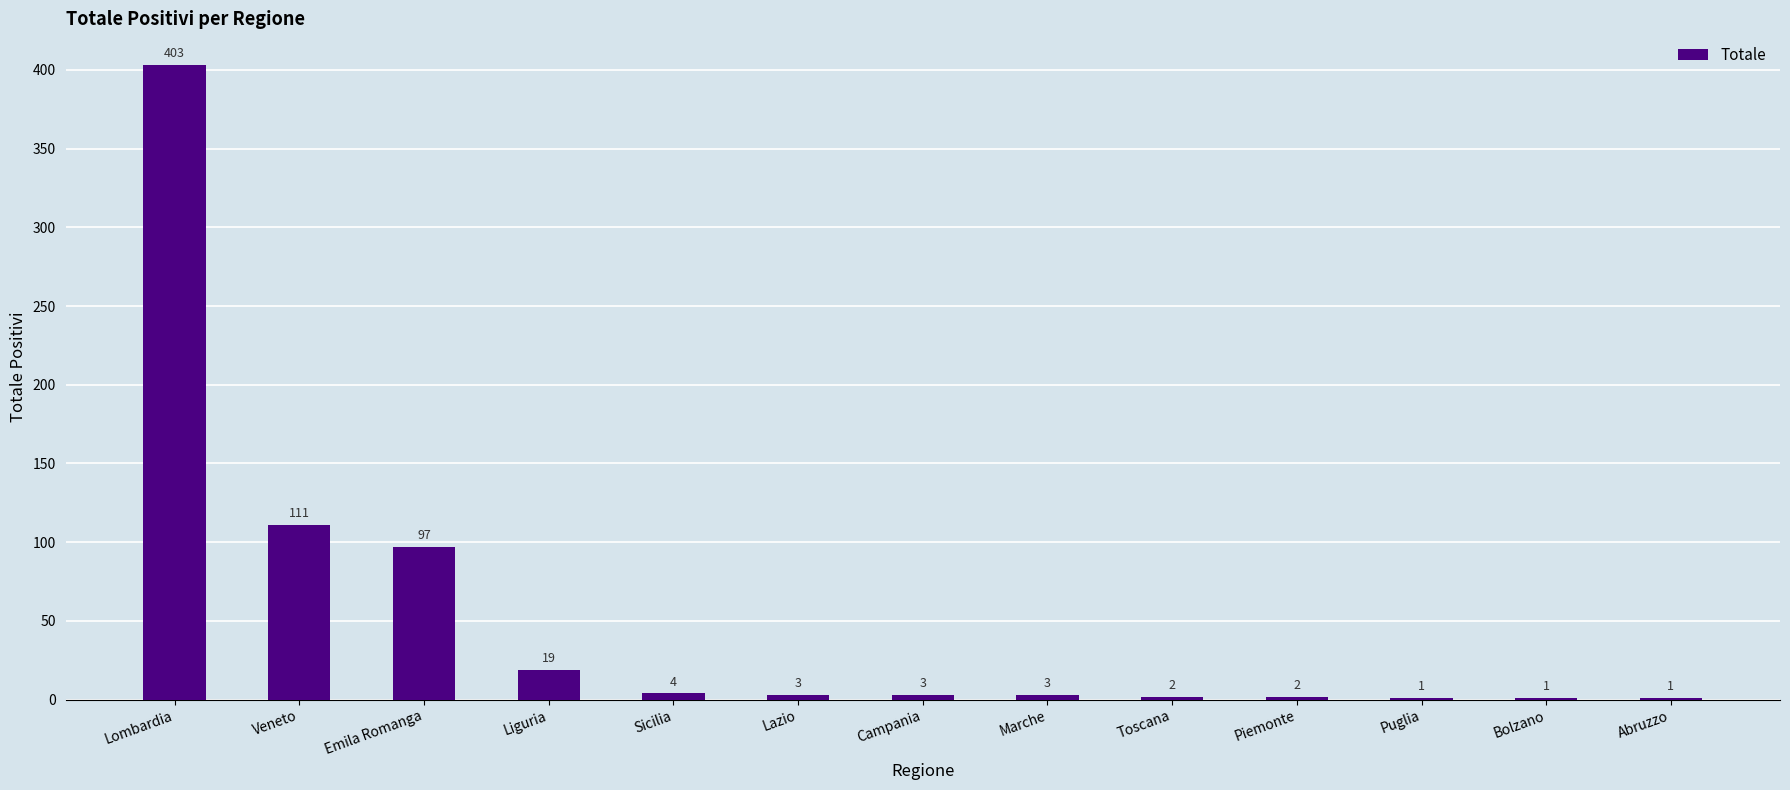

Count the number of categories in the chart.

13